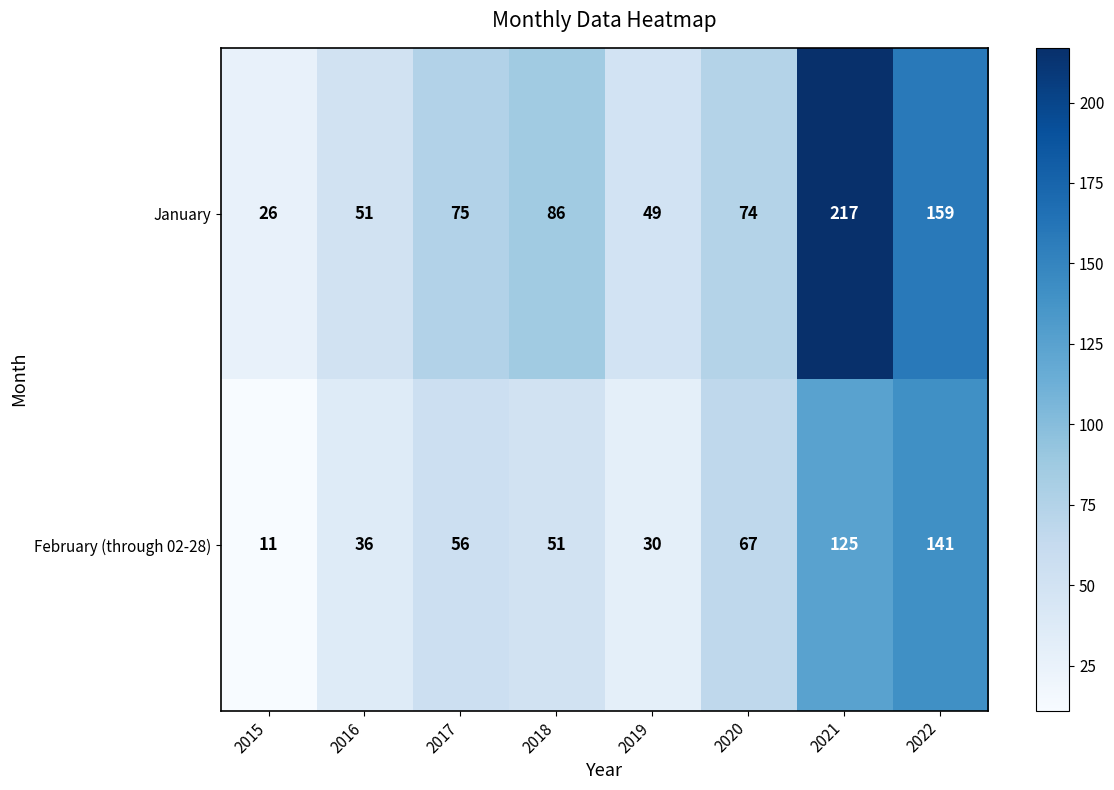

At 2020, list the series in order from smallest to largest.

February (through 02-28), January